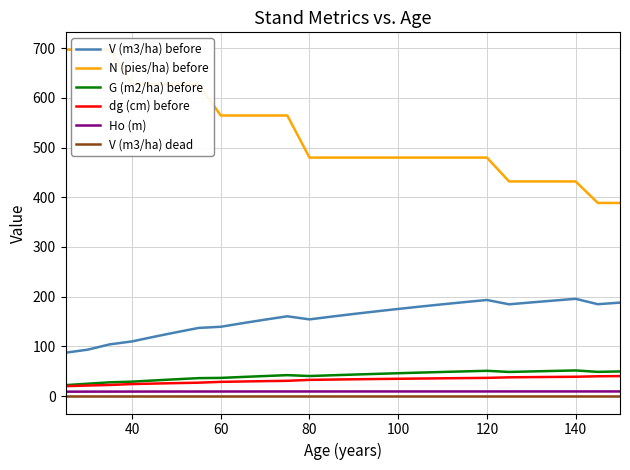

What are all the series names shown in the legend?

V (m3/ha) before, N (pies/ha) before, G (m2/ha) before, dg (cm) before, Ho (m), V (m3/ha) dead